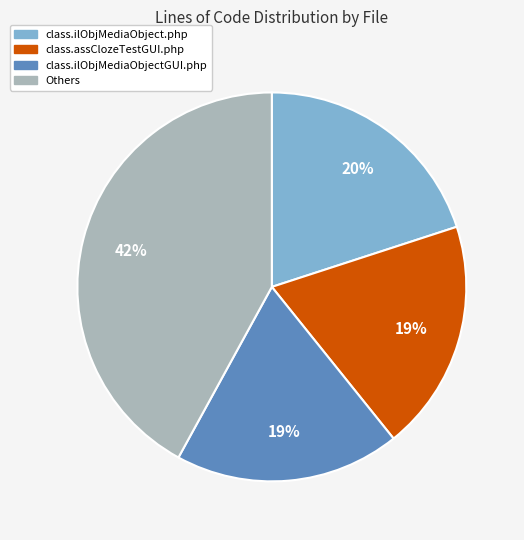

Does any single category account for the majority?

No